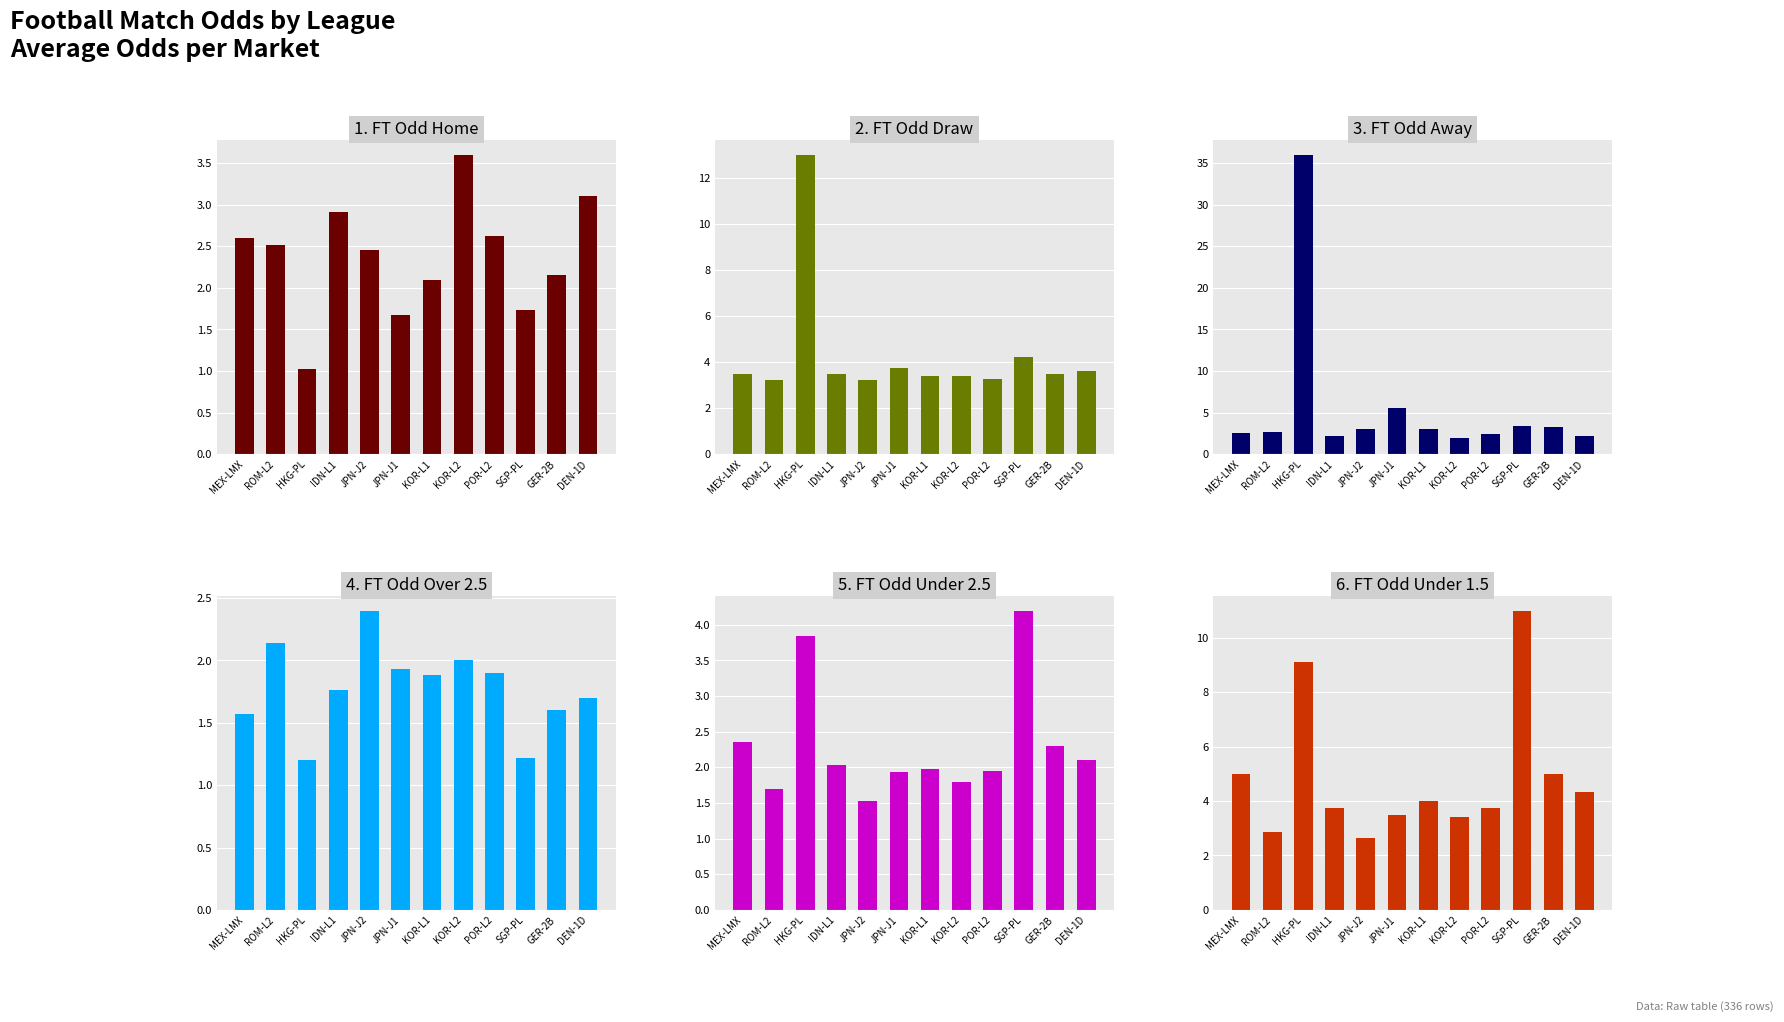

Reading left to right, what are all the values shown in this chart?

FT_Odd_H: 2.6	2.5	1.0	2.9	2.5	1.7	2.1	3.6	2.6	1.7	2.1	3.1
FT_Odd_D: 3.5	3.2	13.0	3.5	3.2	3.8	3.4	3.4	3.2	4.2	3.5	3.6
FT_Odd_A: 2.6	2.7	36.0	2.2	3.0	5.5	3.0	1.9	2.5	3.4	3.3	2.2
FT_Odd_Over25: 1.6	2.1	1.2	1.8	2.4	1.9	1.9	2.0	1.9	1.2	1.6	1.7
FT_Odd_Under25: 2.4	1.7	3.8	2.0	1.5	1.9	2.0	1.8	1.9	4.2	2.3	2.1
FT_Odd_Under15: 5.0	2.9	9.1	3.7	2.6	3.5	4.0	3.4	3.8	11.0	5.0	4.3